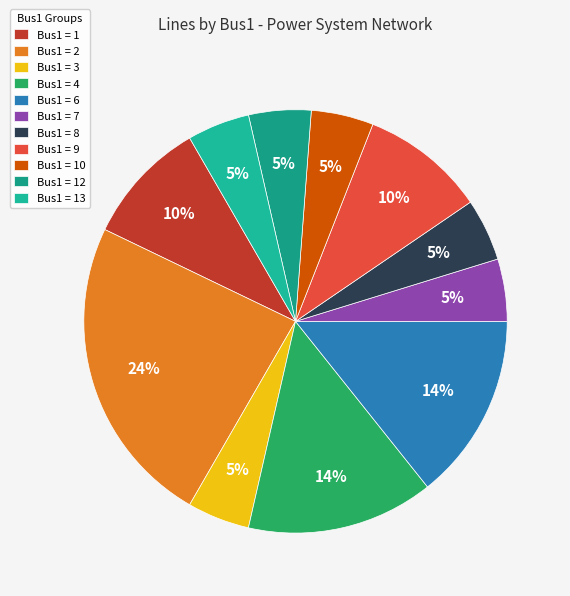

Is there any slice that represents more than half of the pie?

No